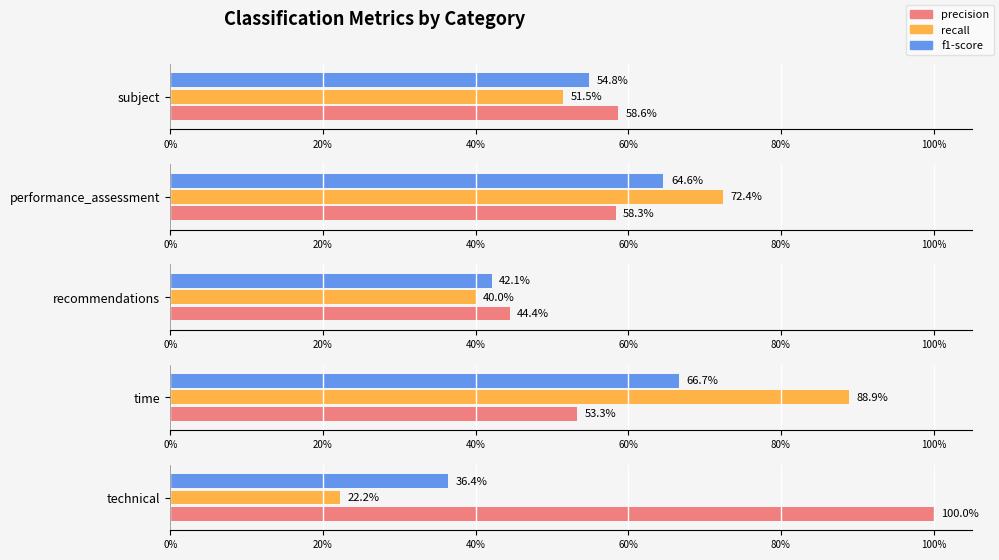

Reading right to left, what are all the values shown in this chart?

precision: technical=1.0	time=0.5	recommendations=0.4	performance_assessment=0.6	subject=0.6
recall: technical=0.2	time=0.9	recommendations=0.4	performance_assessment=0.7	subject=0.5
f1-score: technical=0.4	time=0.7	recommendations=0.4	performance_assessment=0.6	subject=0.5